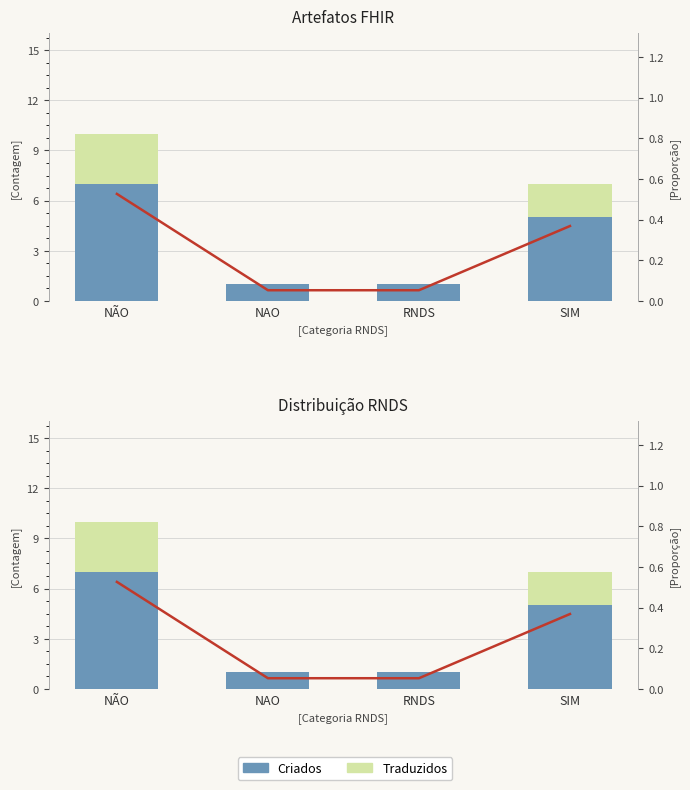

Which series has the widest spread of values?

Criados